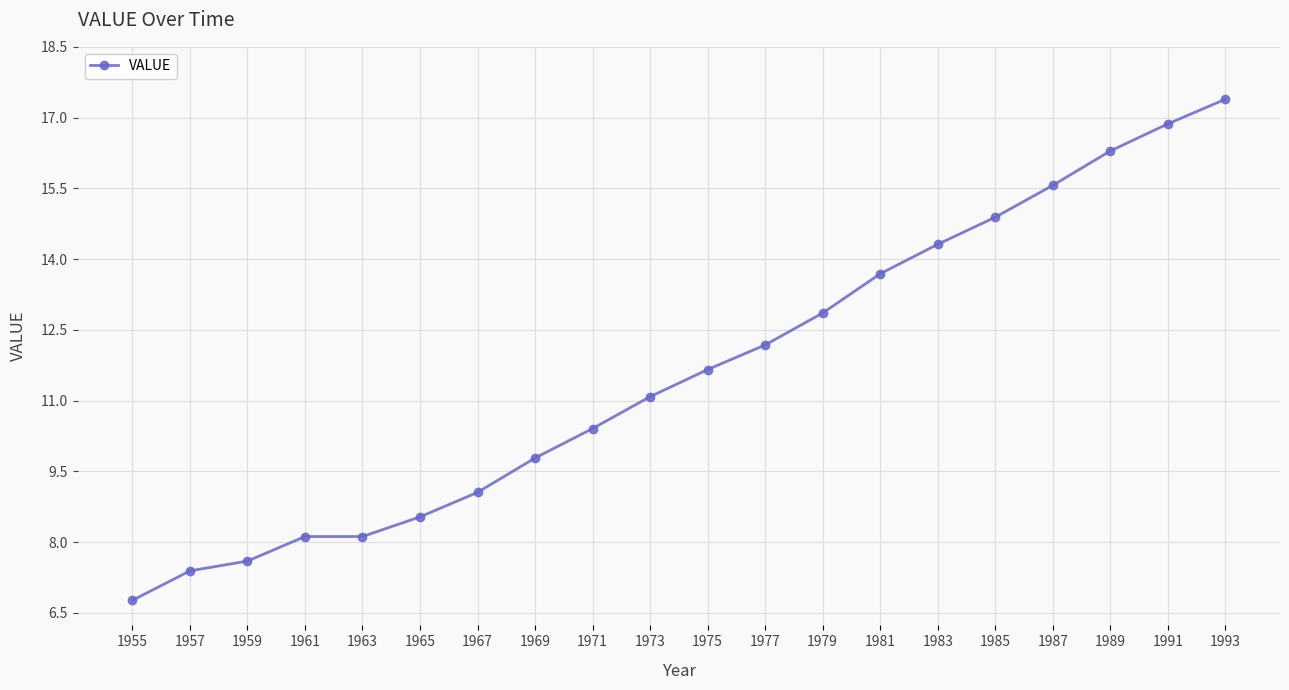

What is the value of the 20th point from the left?

17.4